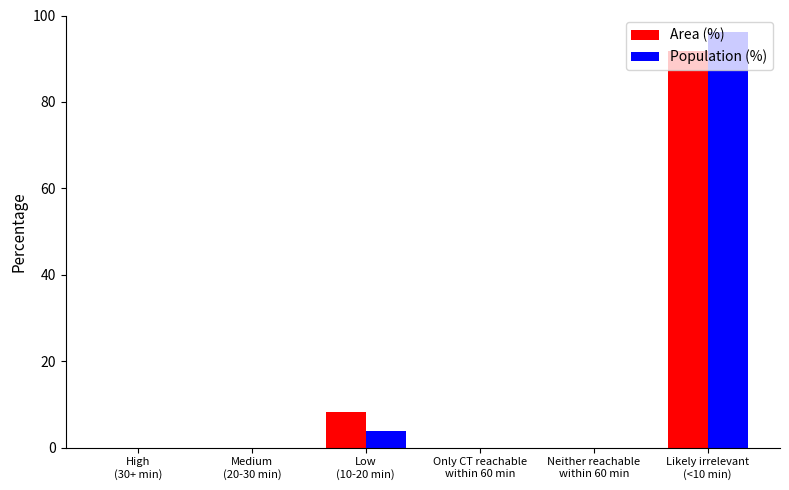

What is the average value of the Population (%) series?

16.7